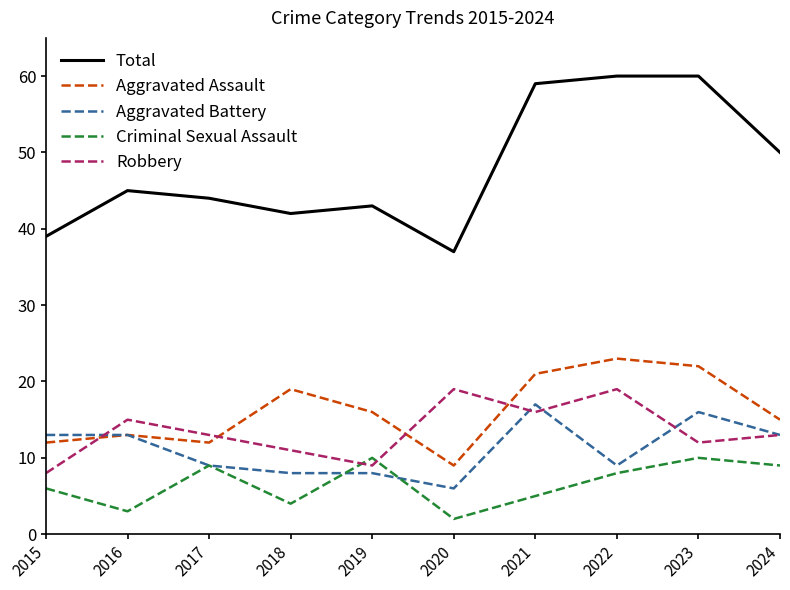

What is the greatest value displayed?

60